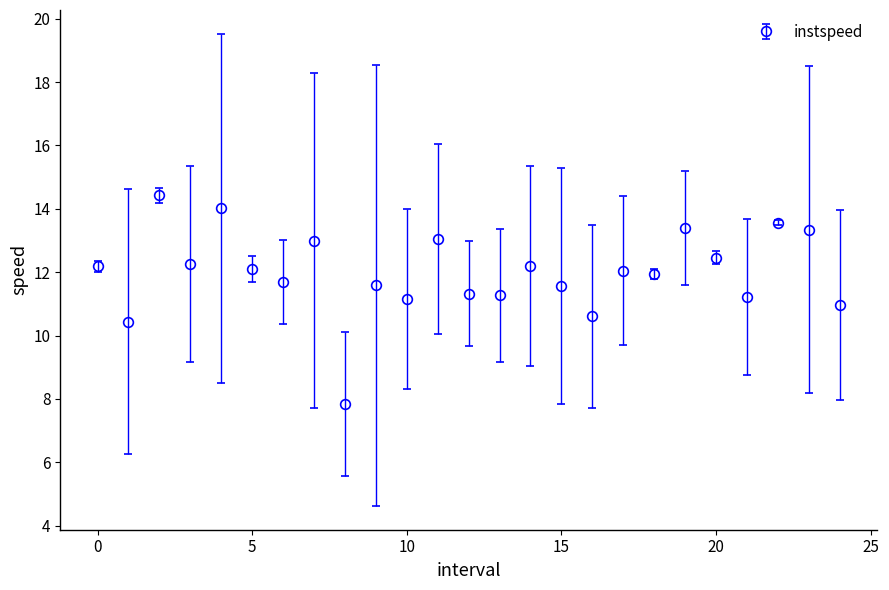

What is the value of the 25th point from the left?

11.0